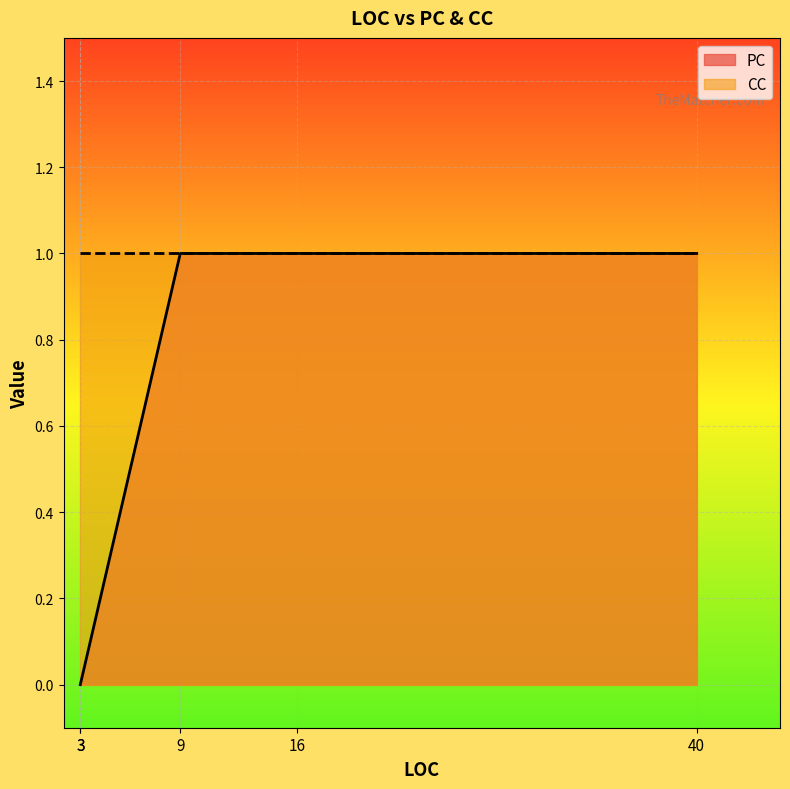

Is the value of PC at 3 greater than the value of CC at 3?

No